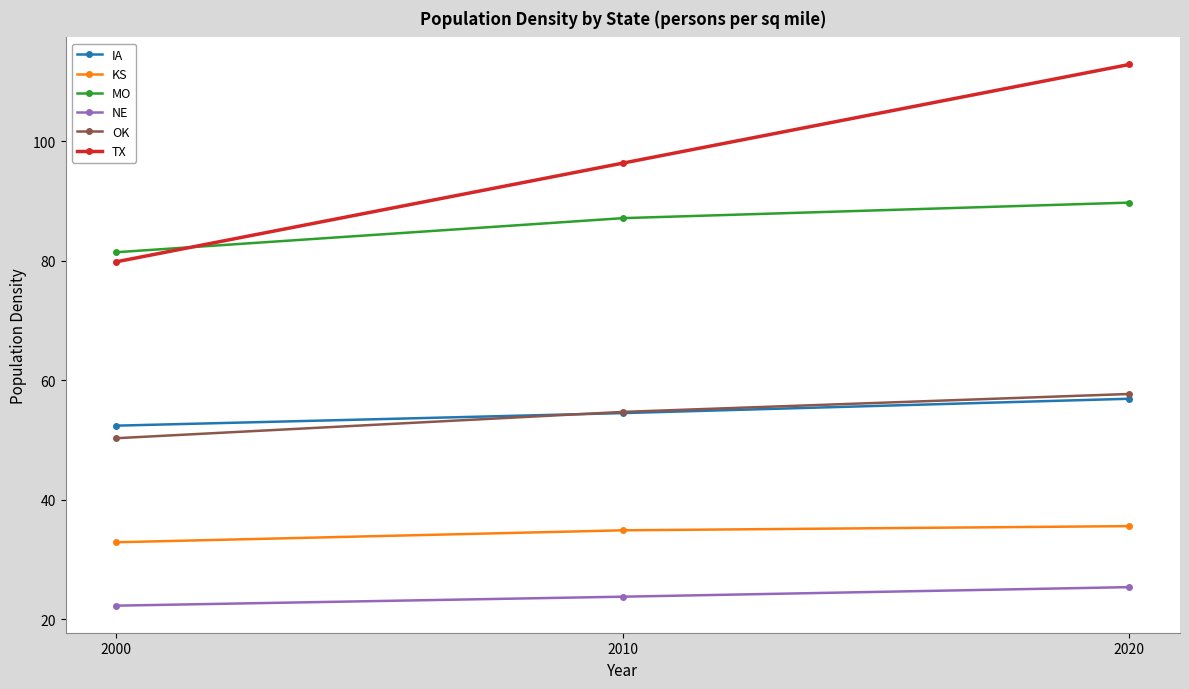

Is the value of KS at 2000 greater than the value of NE at 2000?

Yes